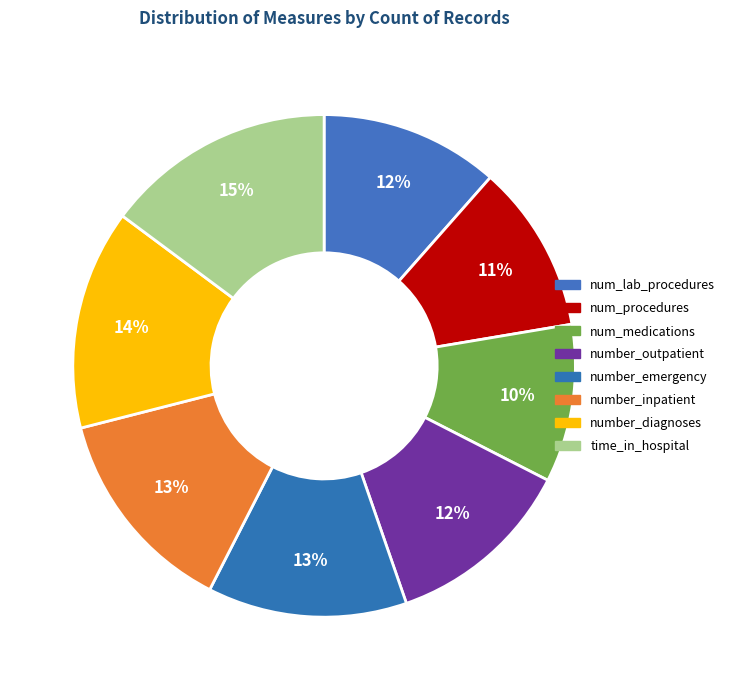

Between num_procedures and number_diagnoses, which is larger?

number_diagnoses